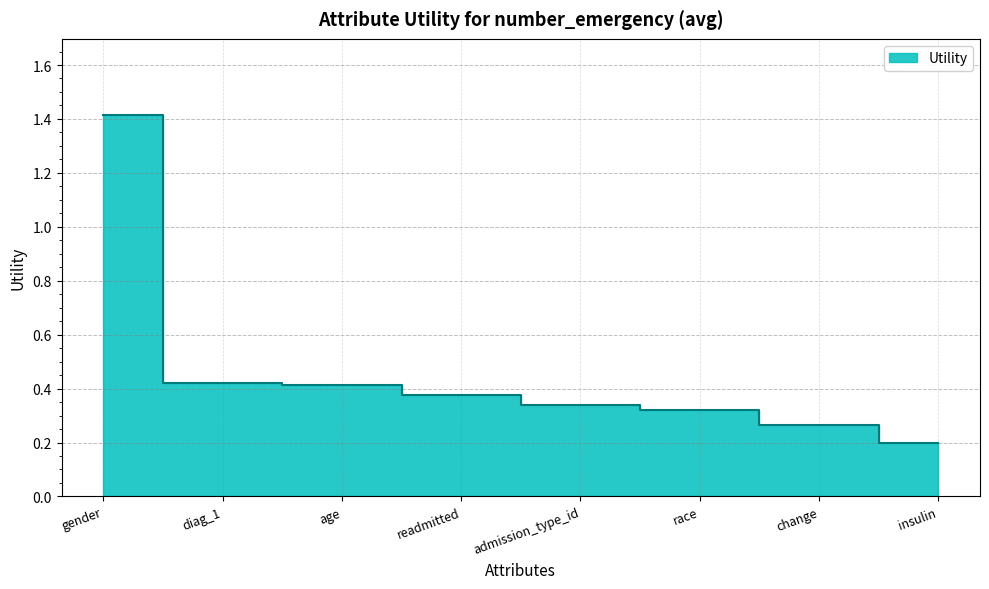

Reading left to right, list all the values displayed in this chart.

1.4	0.4	0.4	0.4	0.3	0.3	0.3	0.2